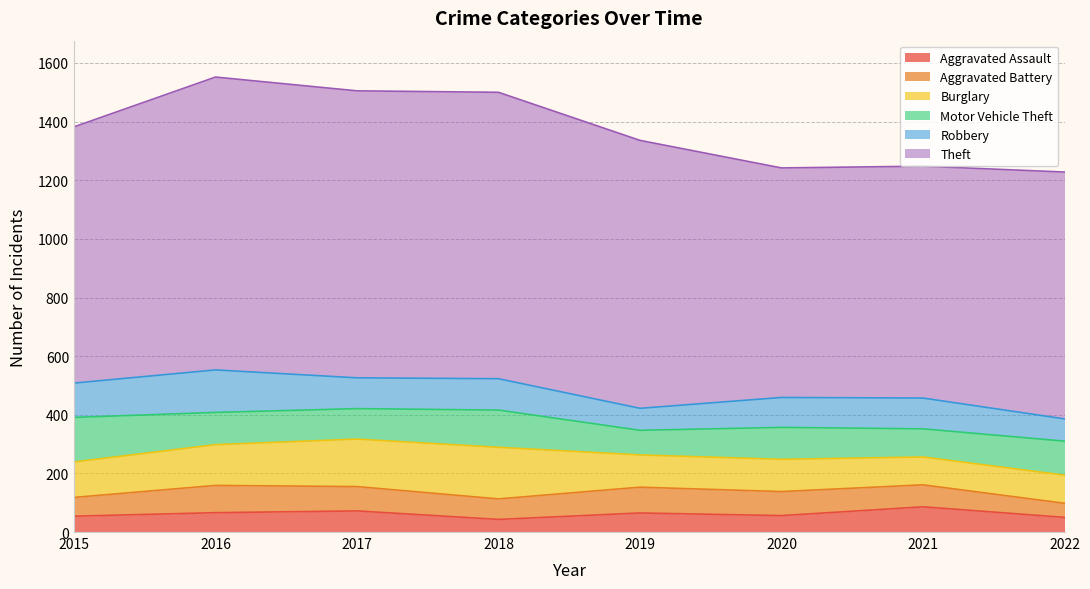

What is the value of the Robbery point at the 3rd from the left?

105